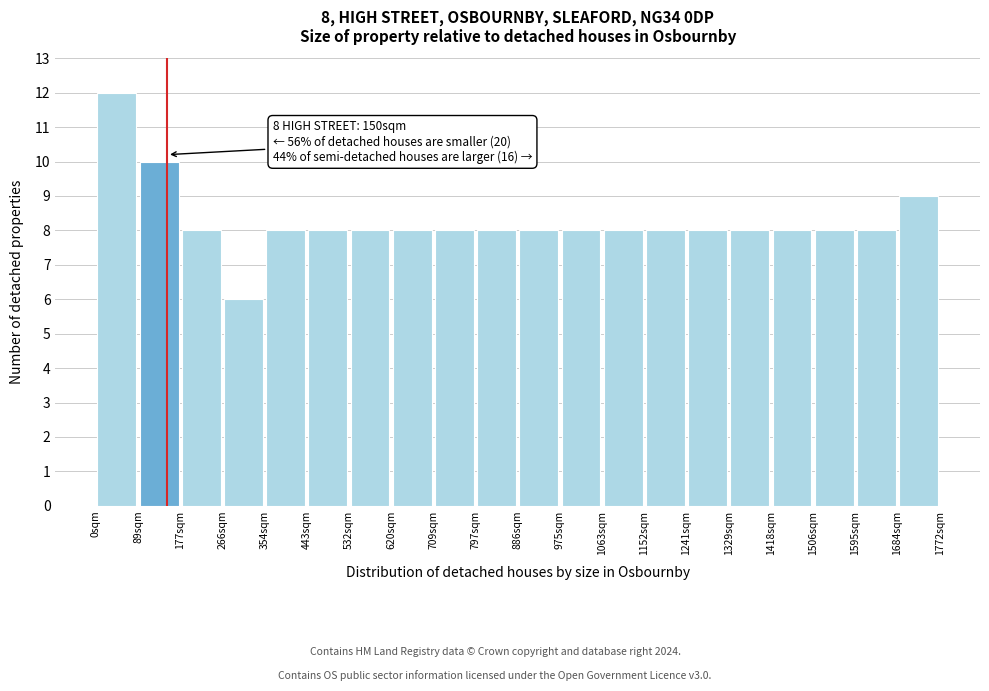

Over which range of the x-axis is the bar tallest?

0 to 90